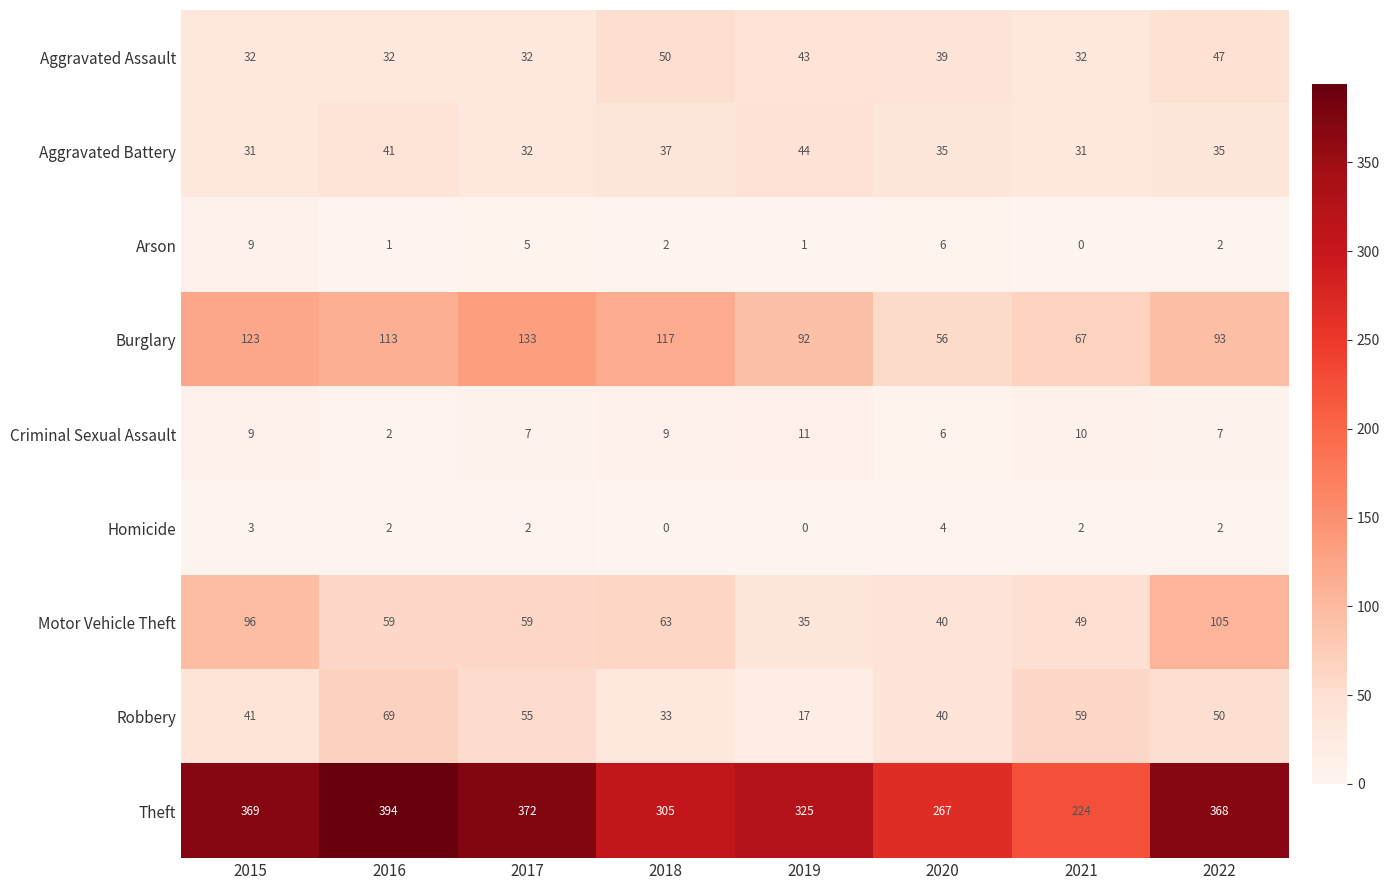

Which series has the largest range (max minus min)?

Theft